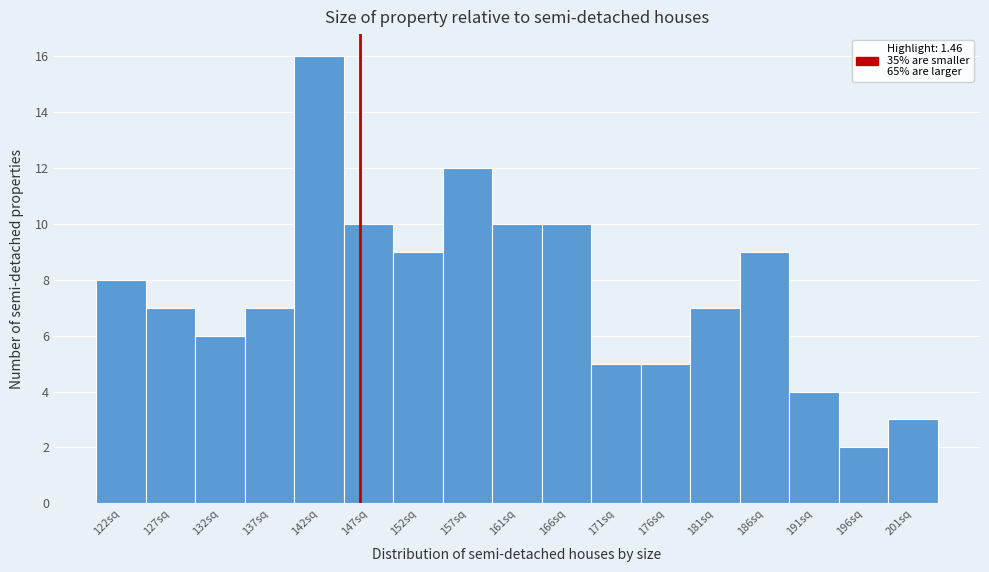

Reading right to left, what are all the values shown in this chart?

3	2	4	9	7	5	5	10	10	12	9	10	16	7	6	7	8